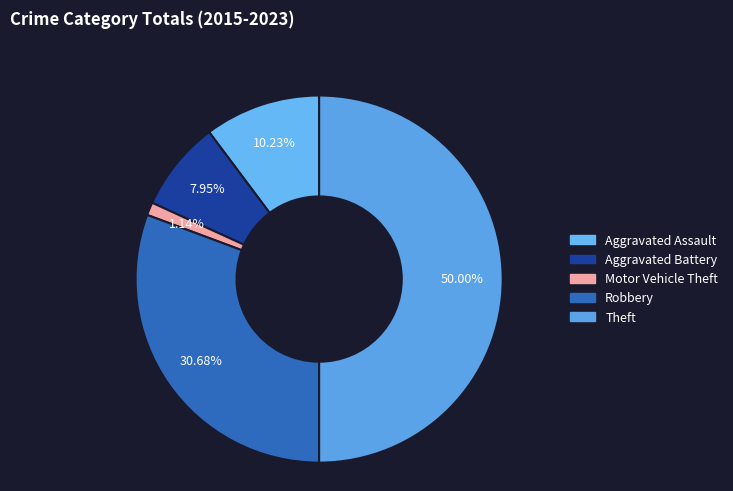

What percentage is the Theft slice, to the nearest percent?

50%